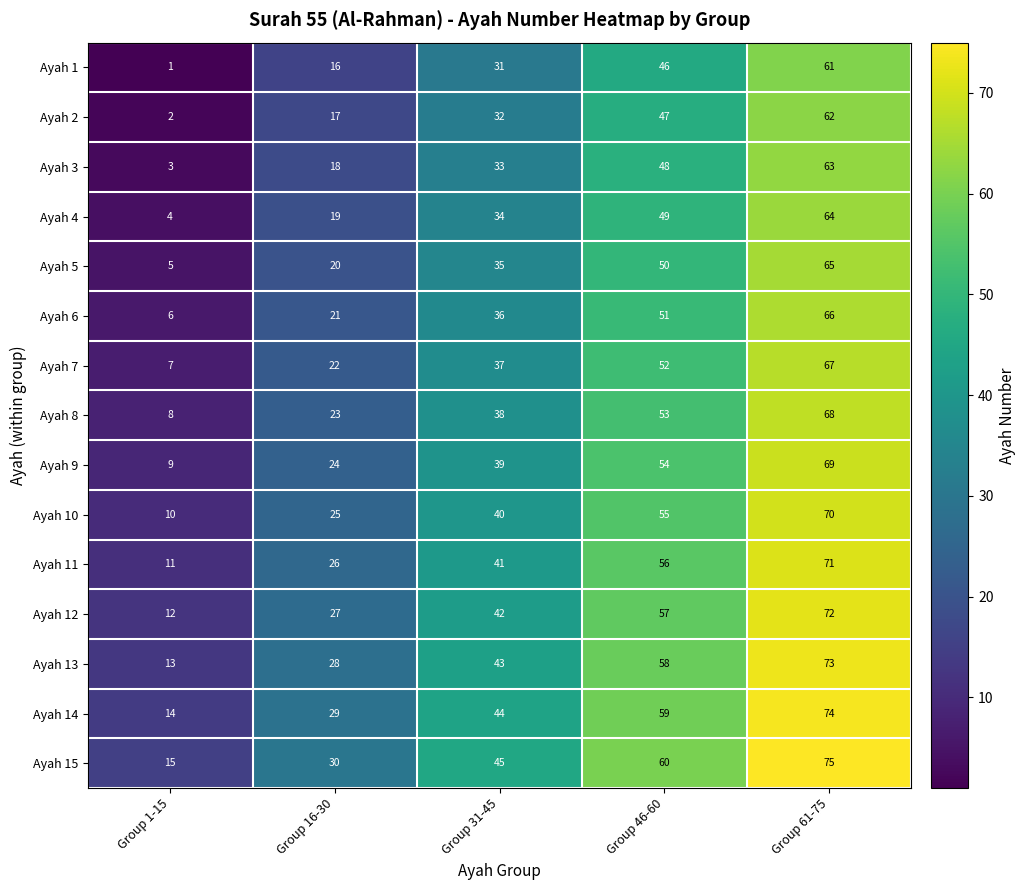

The Ayah 5 series shows 35 at Group 31-45. True or false?

True